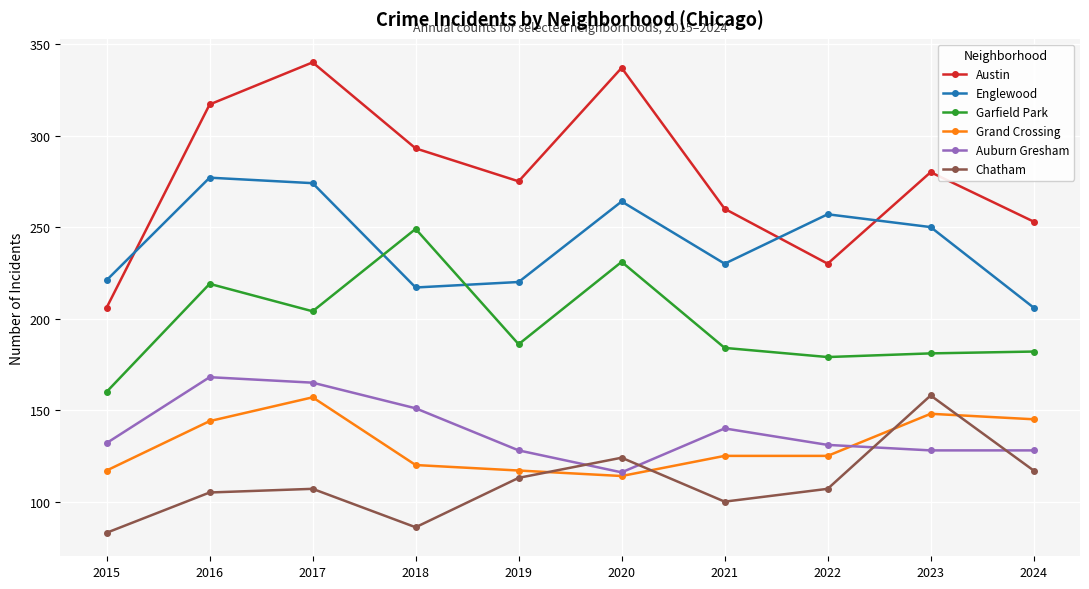

What is the smallest value displayed?

83